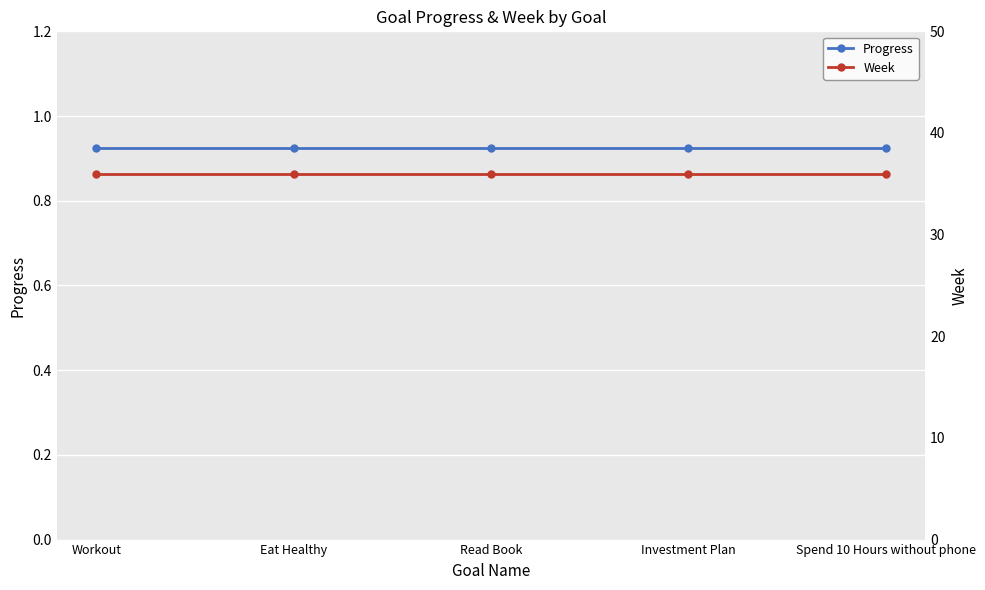

Reading left to right, list all the values displayed in this chart.

Progress: 0.9	0.9	0.9	0.9	0.9
Week: 36.0	36.0	36.0	36.0	36.0